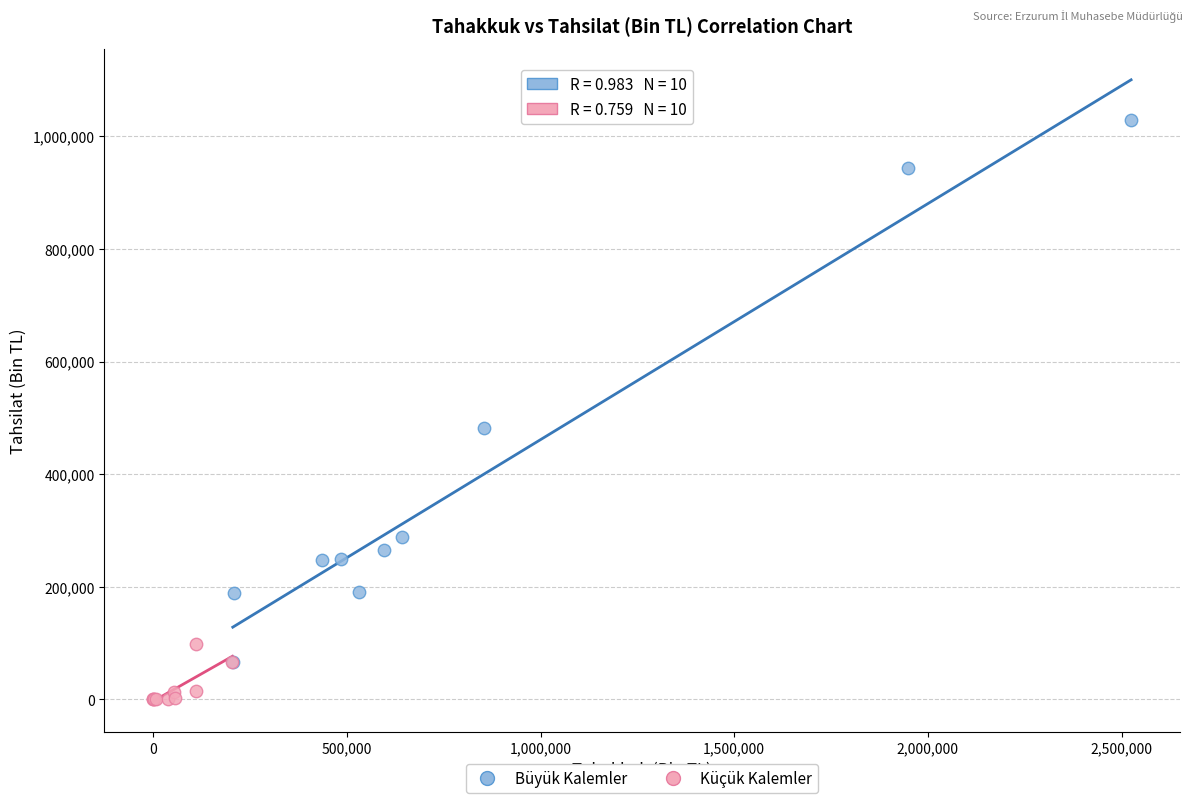

Which series has the largest Y range (max minus min)?

Büyük Kalemler